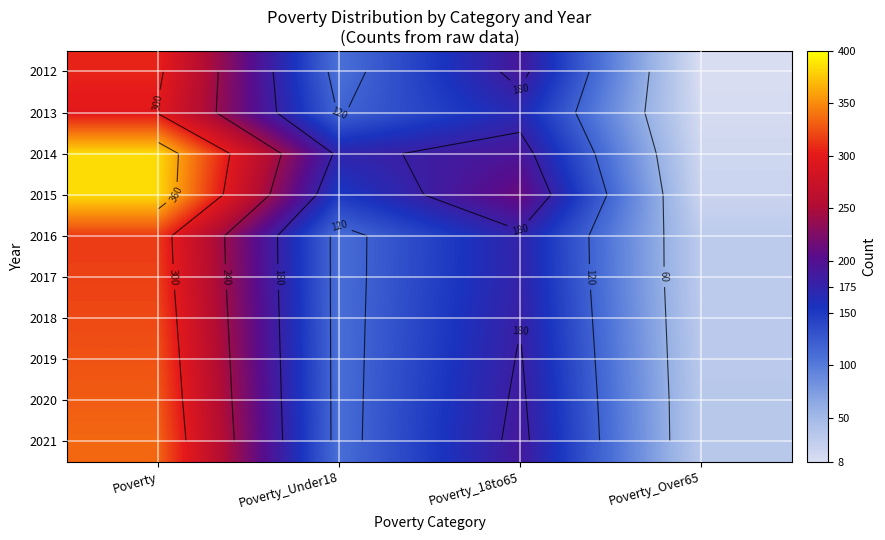

What is the total value across all series at Poverty_Over65?

243